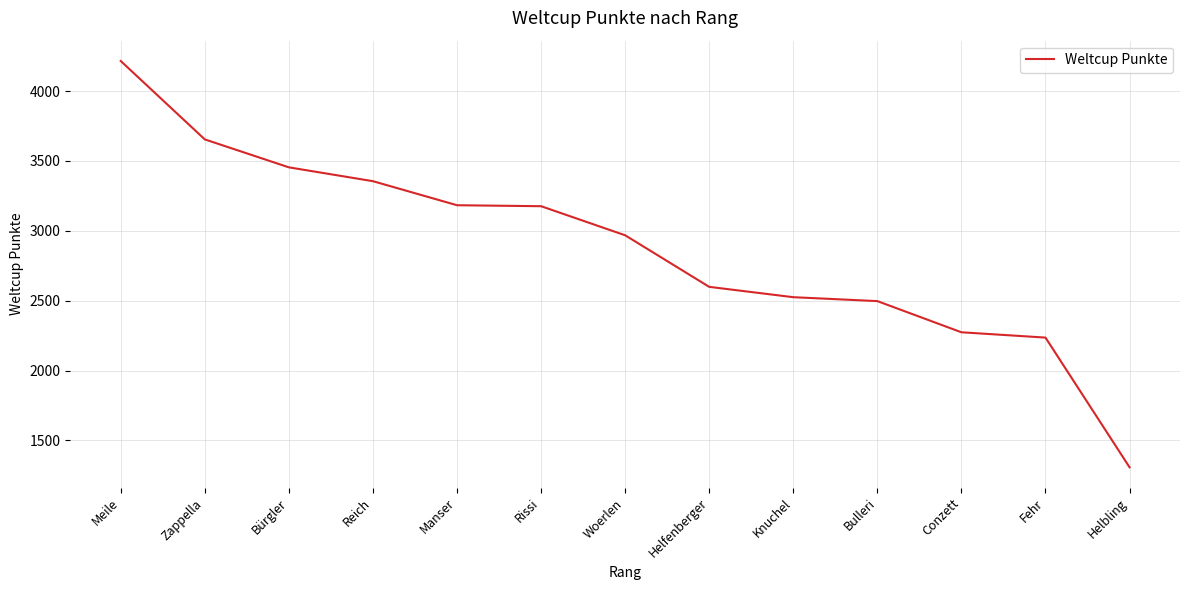

Which has a higher value, Zappella or Helbling?

Zappella